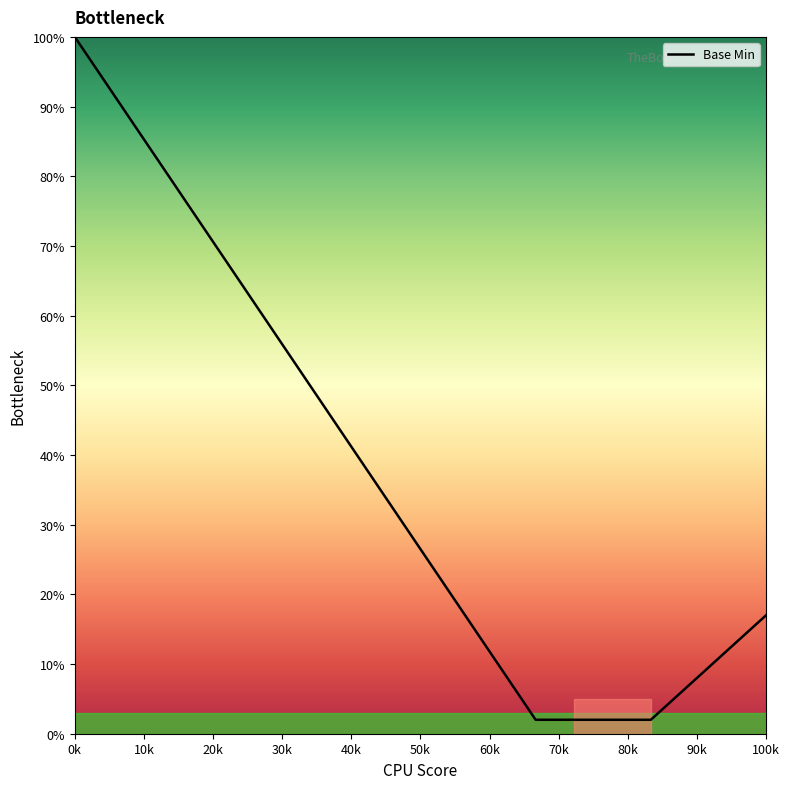

What is the maximum value shown in the chart?

100.0